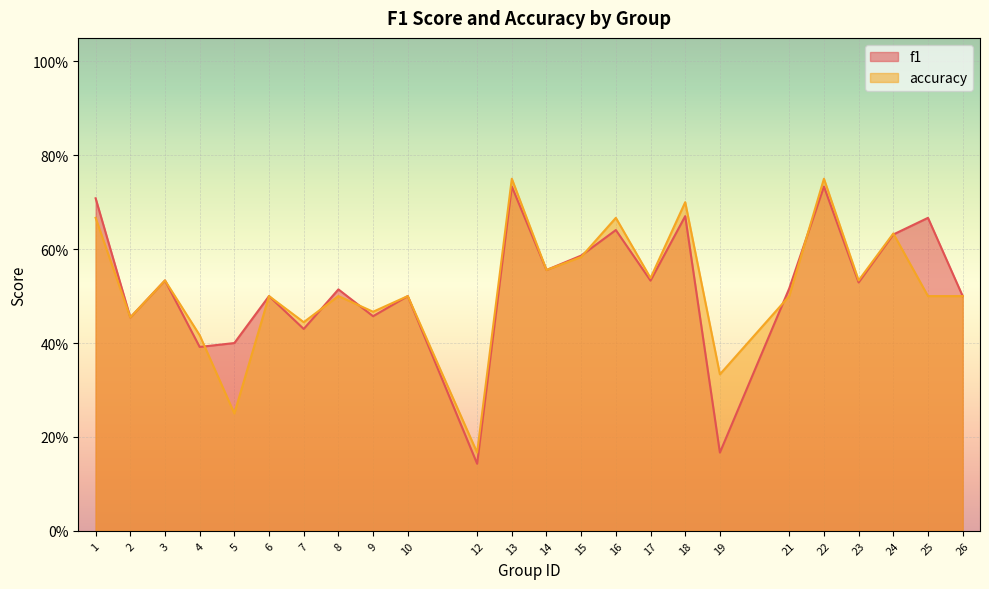

Count the number of data series in this chart.

2